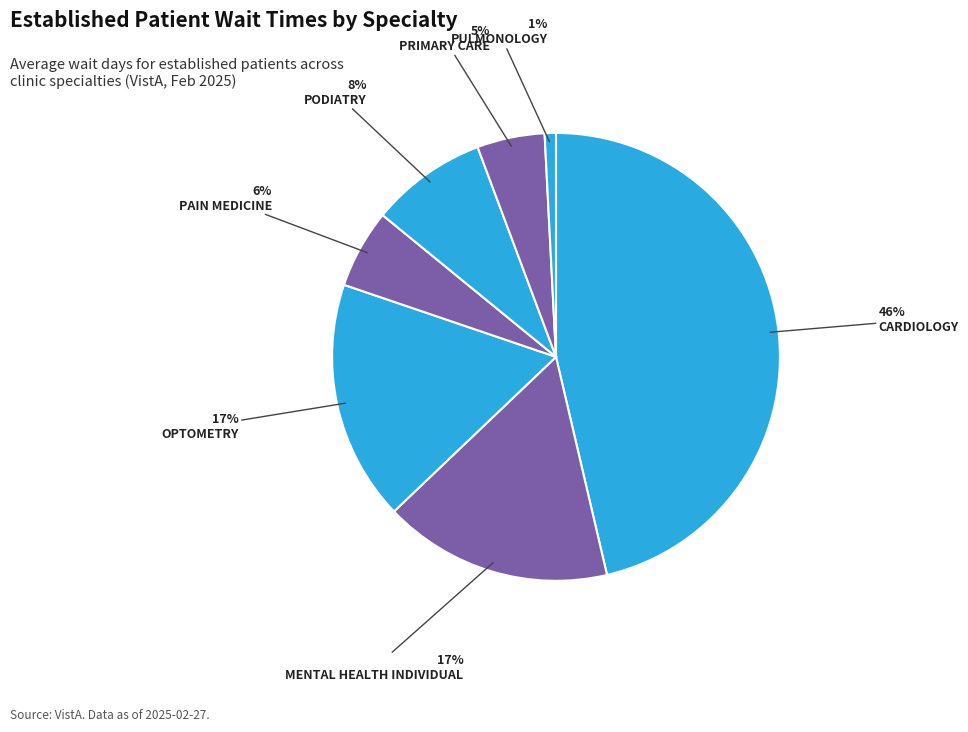

Does any single category account for the majority?

No